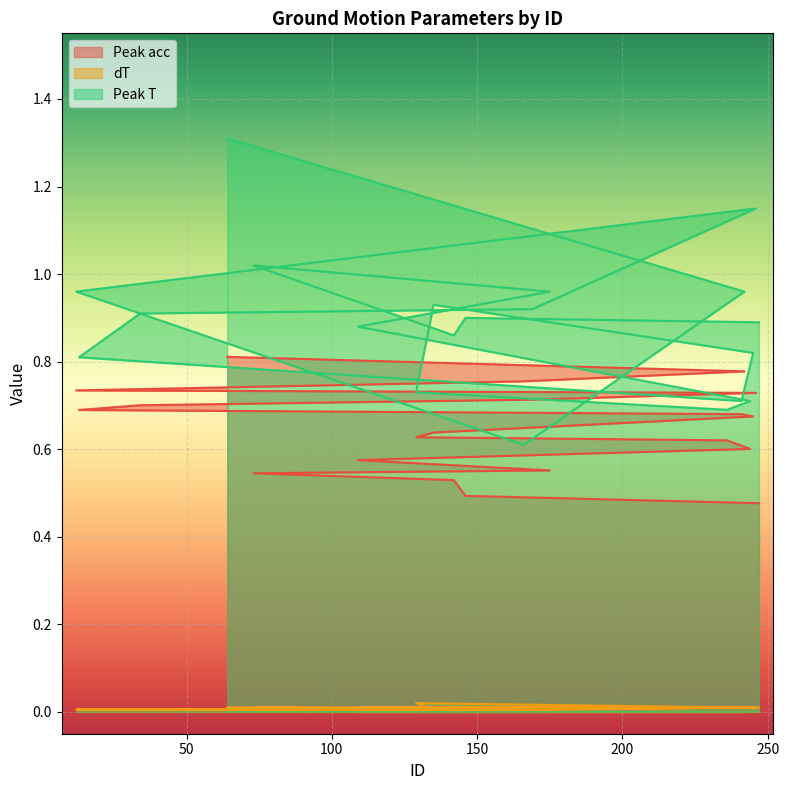

What is the sum of all Peak acc values?

12.9